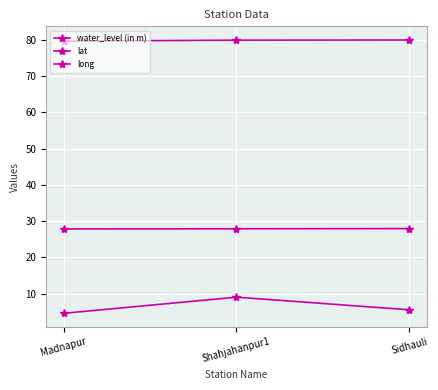

How many data points does each series have?

3